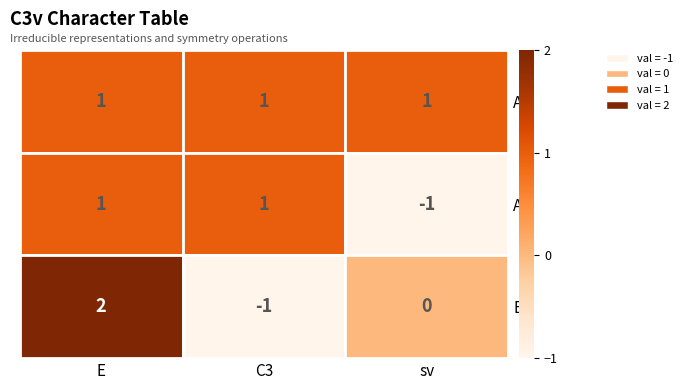

Between E and C3, which series saw the biggest shift?

E